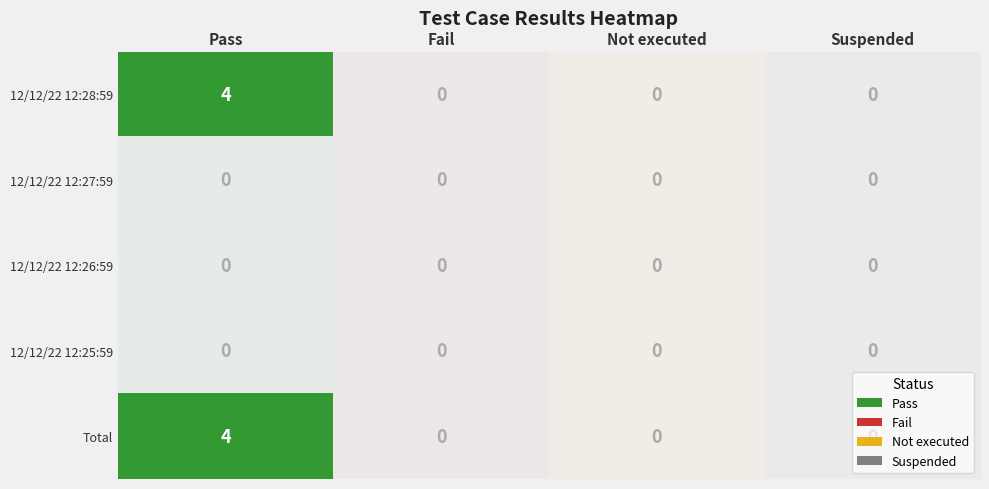

Reading left to right, extract all data points from this chart.

12/12/22 12:28:59: 4	0	0	0
12/12/22 12:27:59: 0	0	0	0
12/12/22 12:26:59: 0	0	0	0
12/12/22 12:25:59: 0	0	0	0
Total: 4	0	0	0